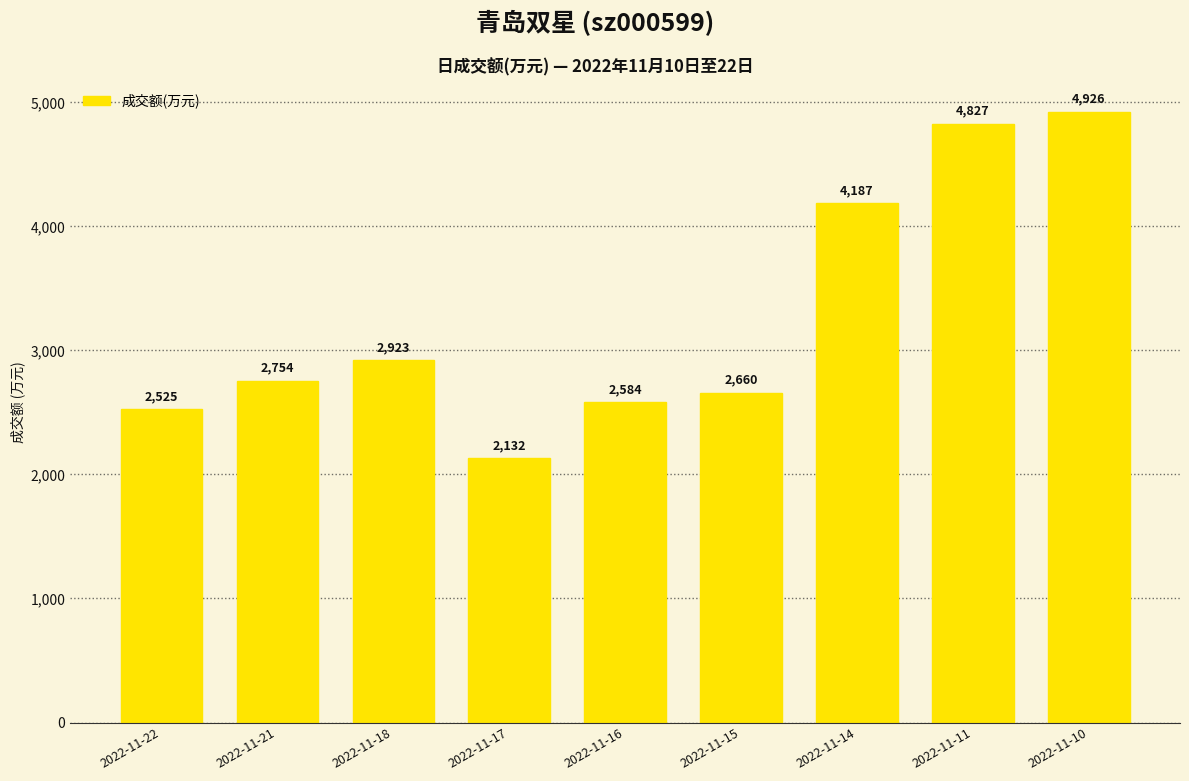

Reading right to left, extract all data points from this chart.

2022-11-10=4926	2022-11-11=4827	2022-11-14=4187	2022-11-15=2660	2022-11-16=2584	2022-11-17=2132	2022-11-18=2923	2022-11-21=2754	2022-11-22=2525